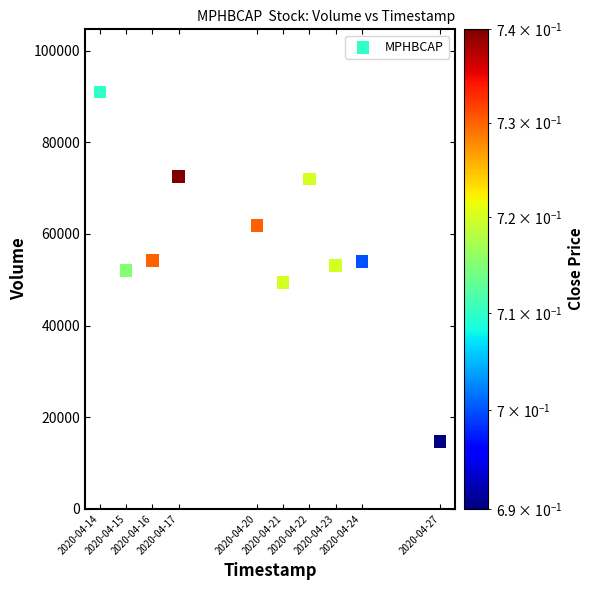

What is the average Y value?

57470